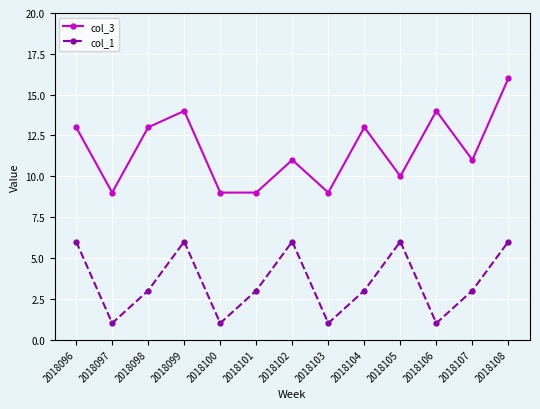

True or false: col_1 has more than 1 points higher than both neighbors.

True